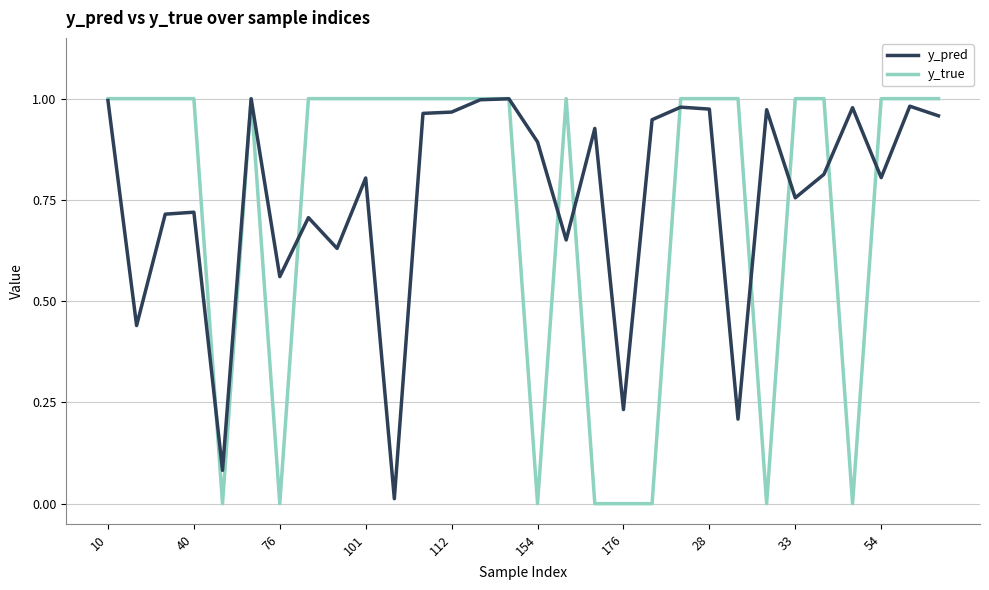

List the series in order of their overall mean, lowest first.

y_true, y_pred